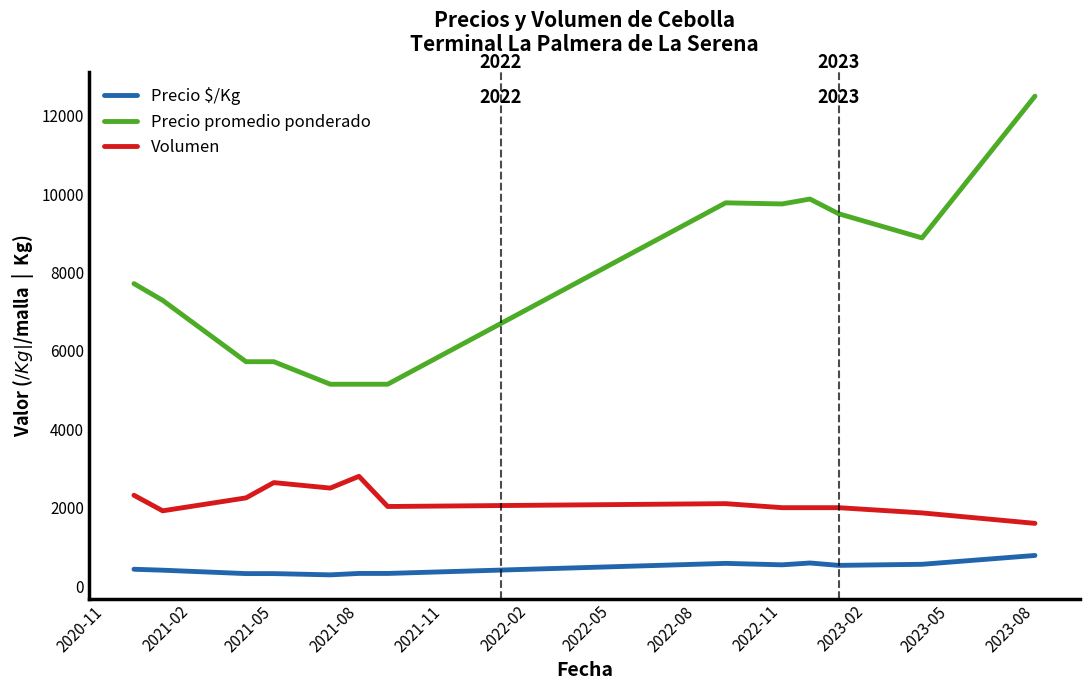

What is the difference between the maximum and minimum values in the Precio promedio ponderado series?

7350.0